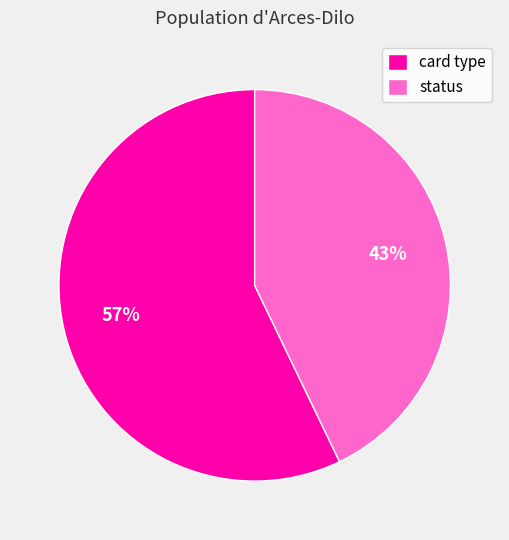

Is status the majority of the pie?

No